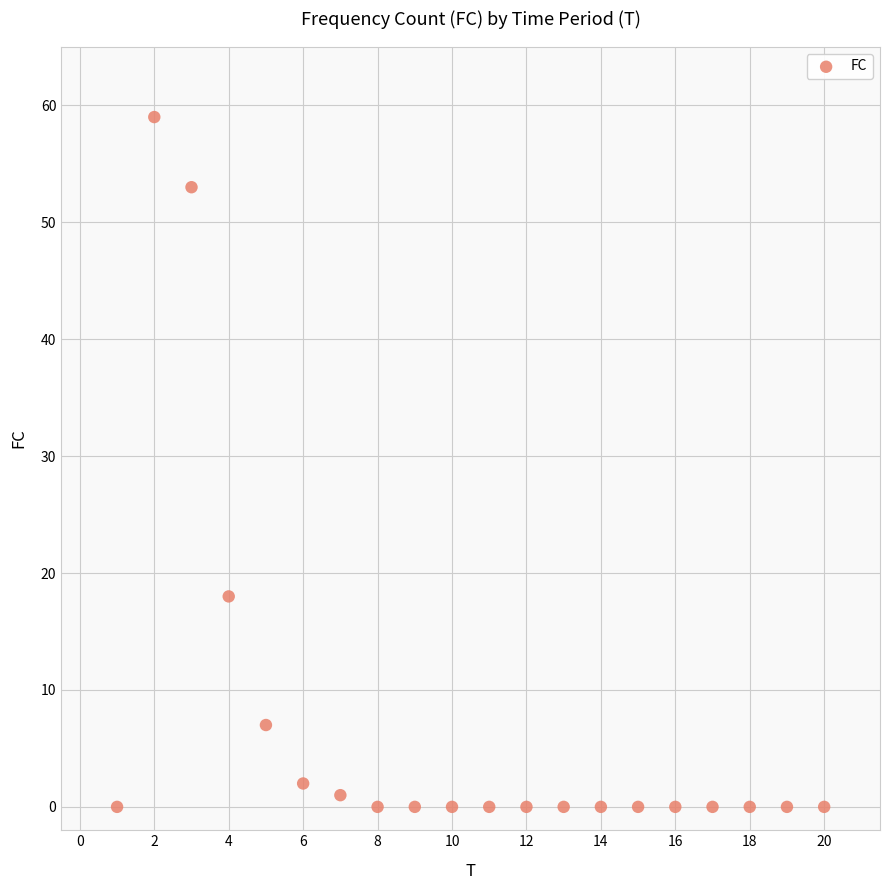

What is the range of Y values (max minus min)?

59